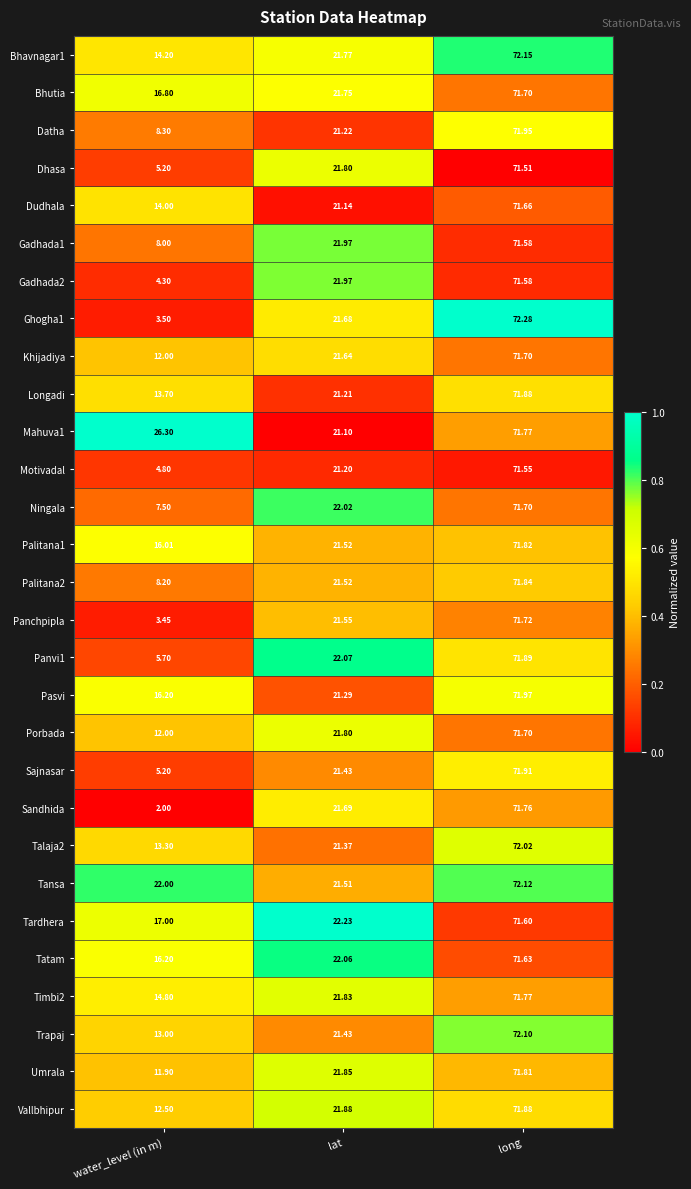

What is the total value across all series at long?

2082.6